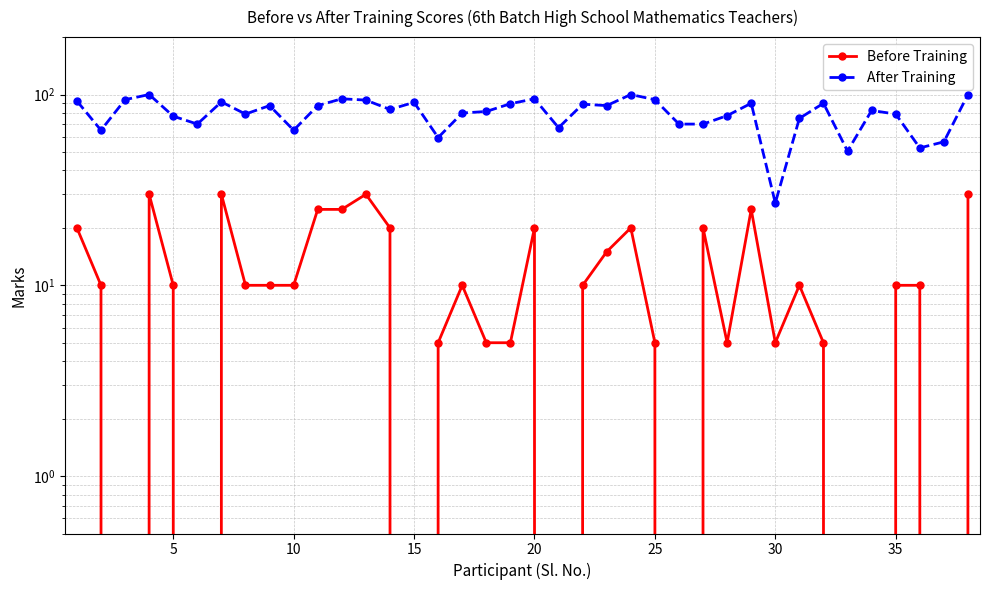

What is the difference between the maximum and minimum values in the After Training series?

73.0